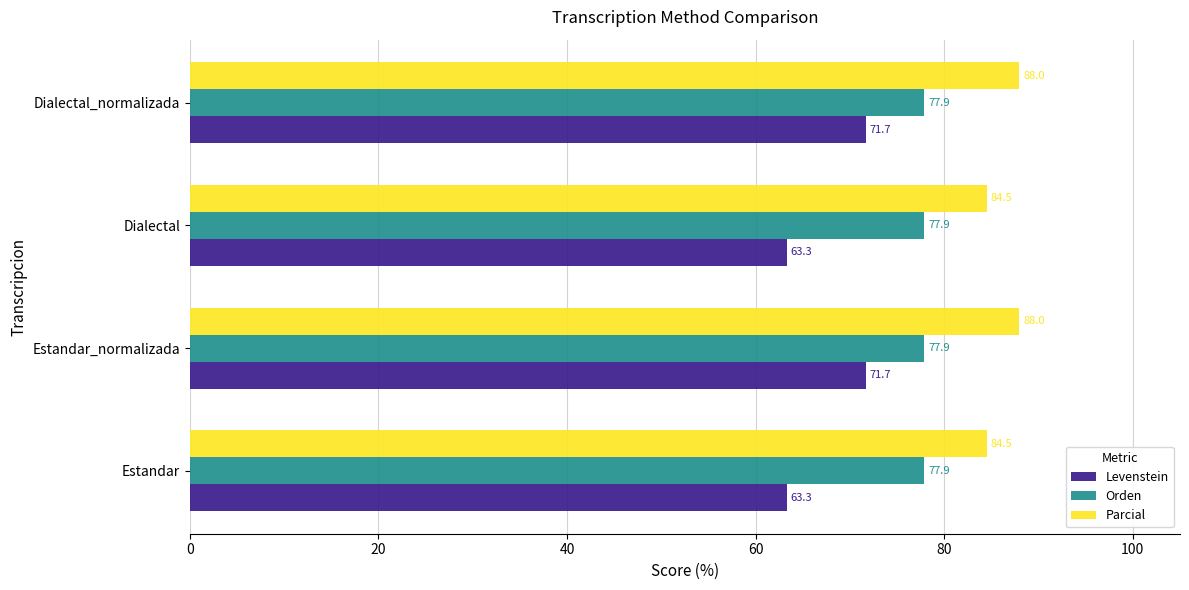

What is the spread (max minus min) of values at Dialectal?

21.2